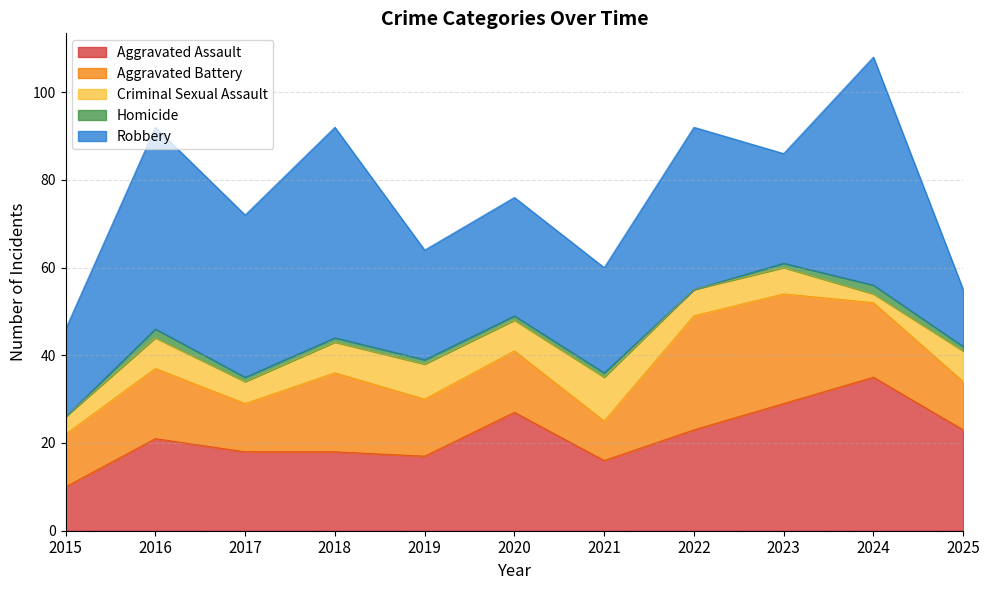

How many interior local peaks does the Criminal Sexual Assault series have?

3